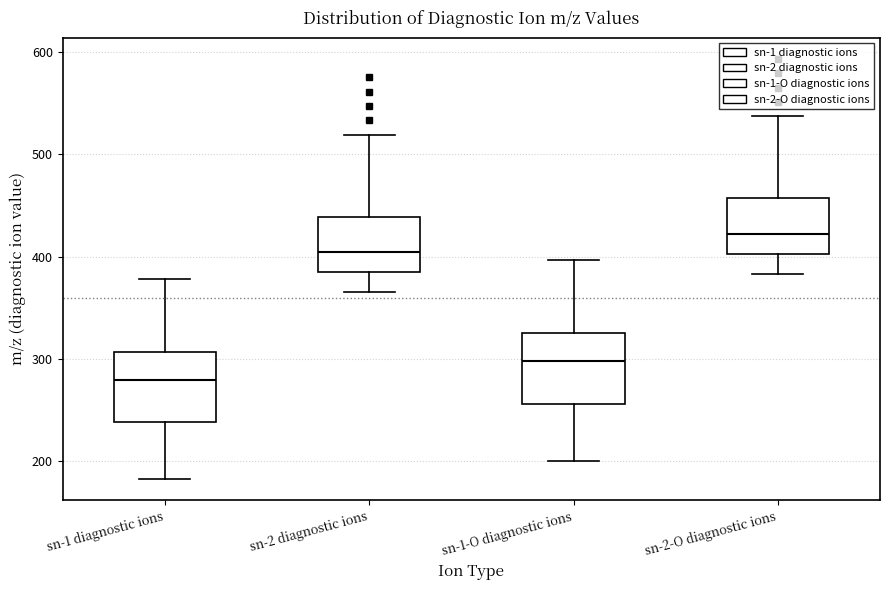

Where does the upper whisker of the box for sn-2-O diagnostic ions end on the y-axis? The values are not printed on the chart, so give them approximately, as read against the axis.

540